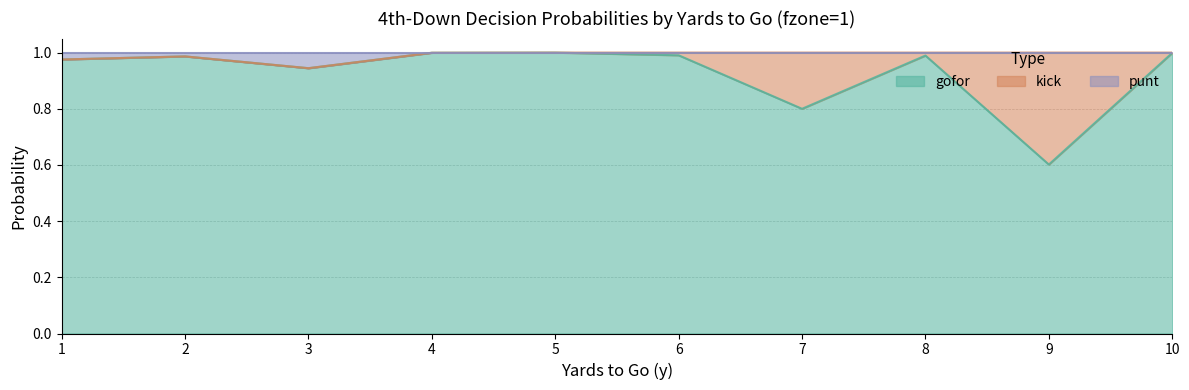

The punt series shows 0.6 at 3. True or false?

False